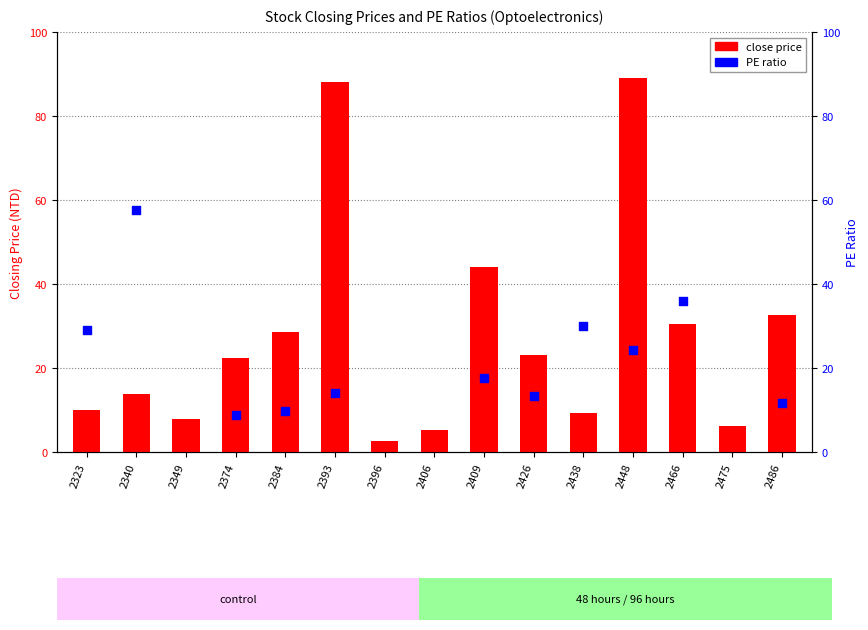

Which series contains the highest Y value?

close price